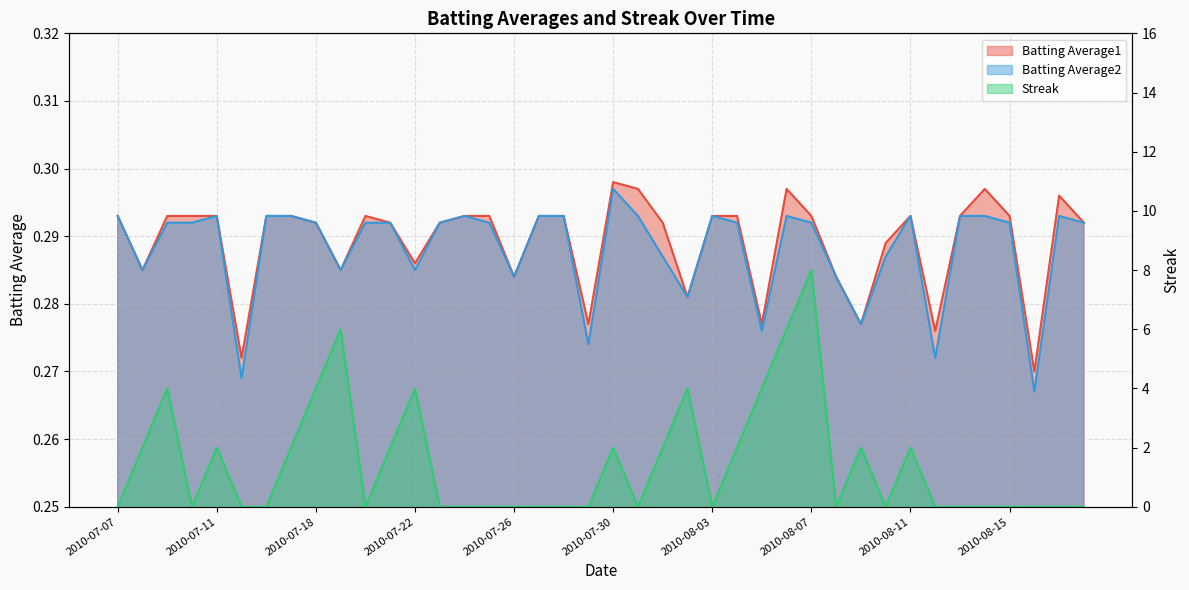

List the series in order of their peak value, highest first.

Streak, Batting Average1, Batting Average2